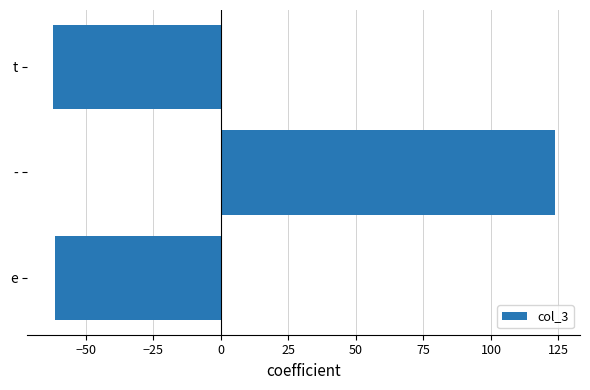

True or false: the data shows -104.4 at t.

False